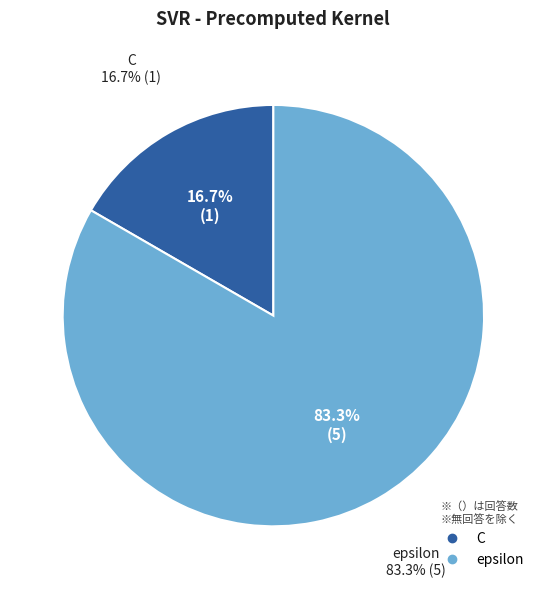

Which slice is the smallest?

C